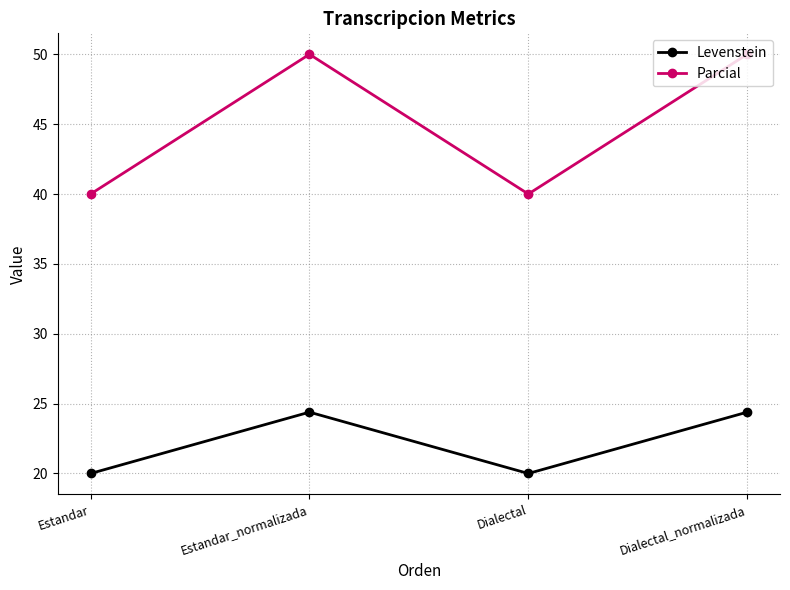

Where is the first local minimum for Parcial?

Dialectal